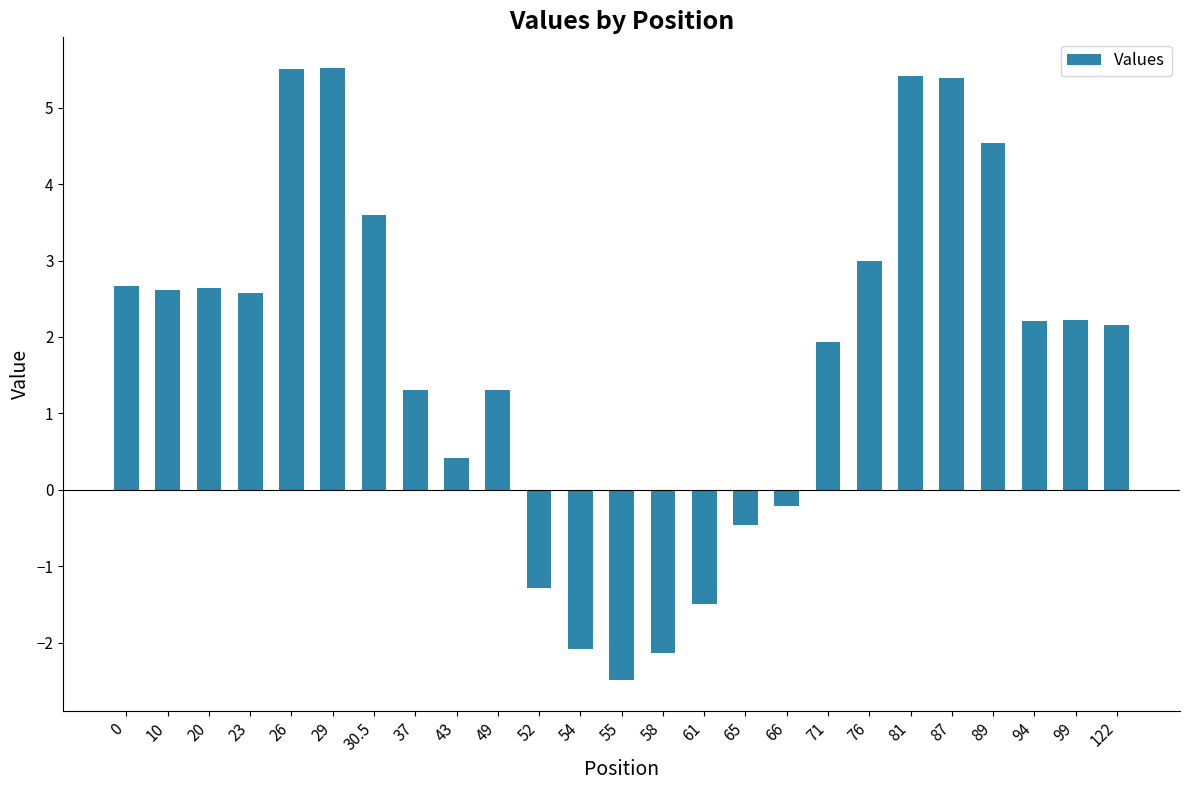

What position from the right is 65?

10